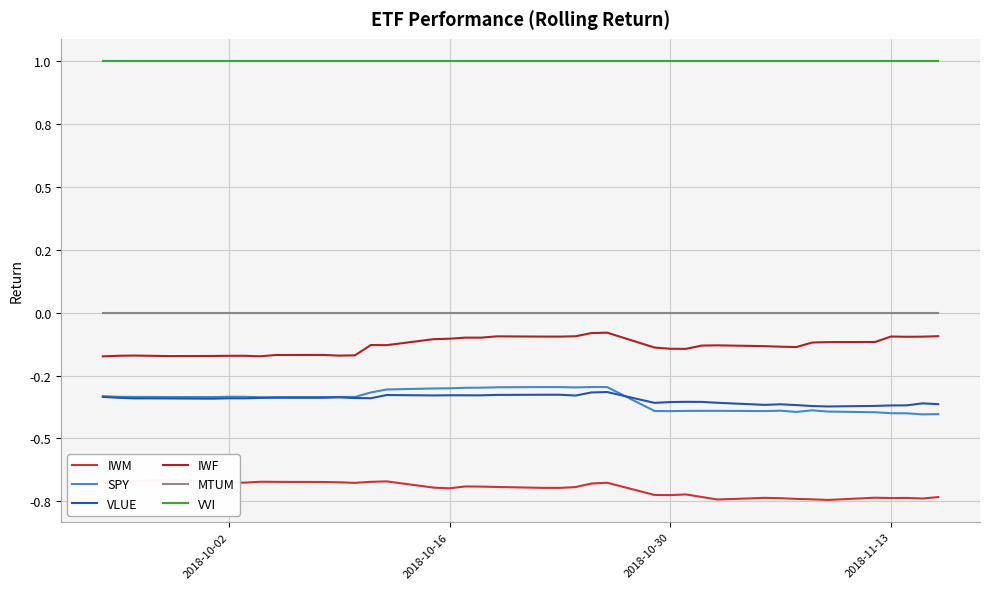

What is the minimum value for VLUE?

-0.4